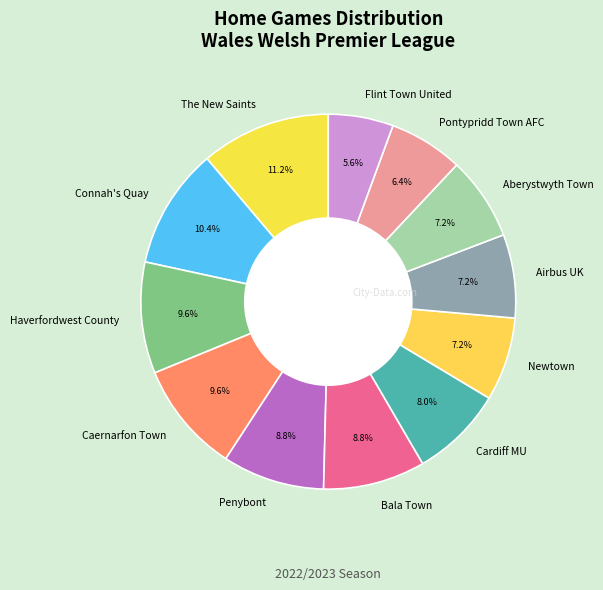

Combined, do Penybont and Haverfordwest County account for over 50%?

No